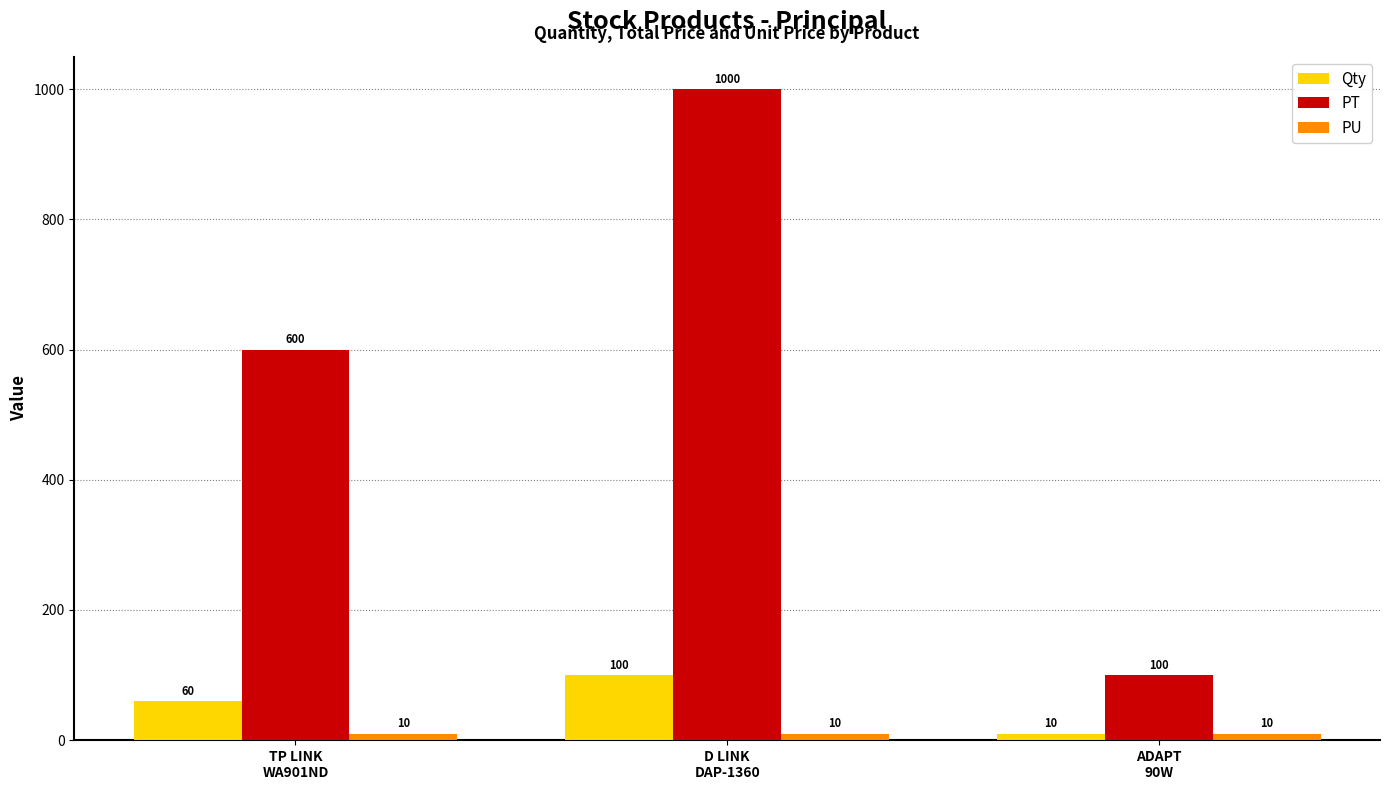

What is the minimum value for PT?

100